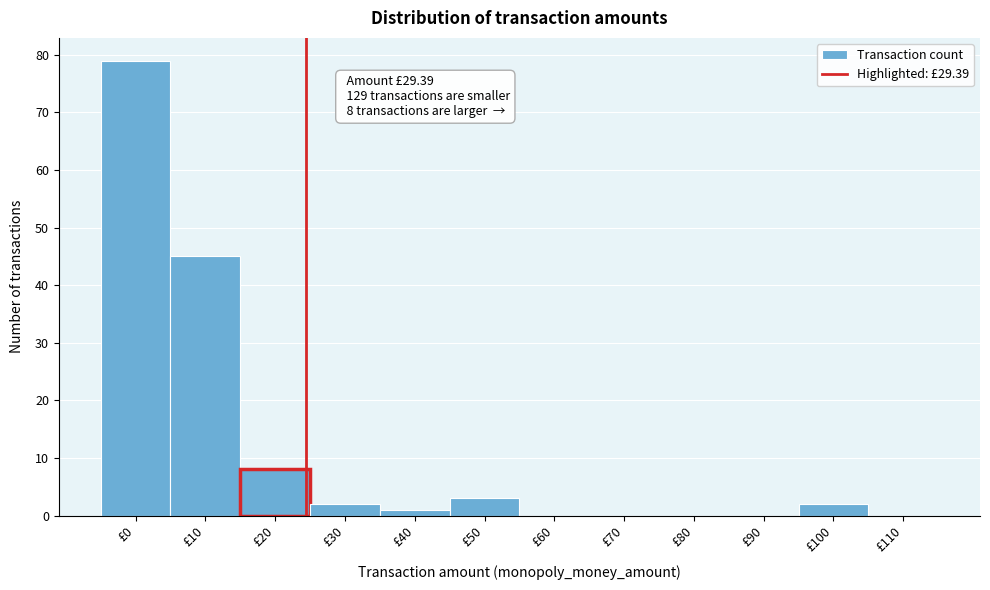

Reading left to right, transcribe all the data shown in this chart.

£0=79	£10=45	£20=8	£30=2	£40=1	£50=3	£60=0	£70=0	£80=0	£90=0	£100=2	£110=0